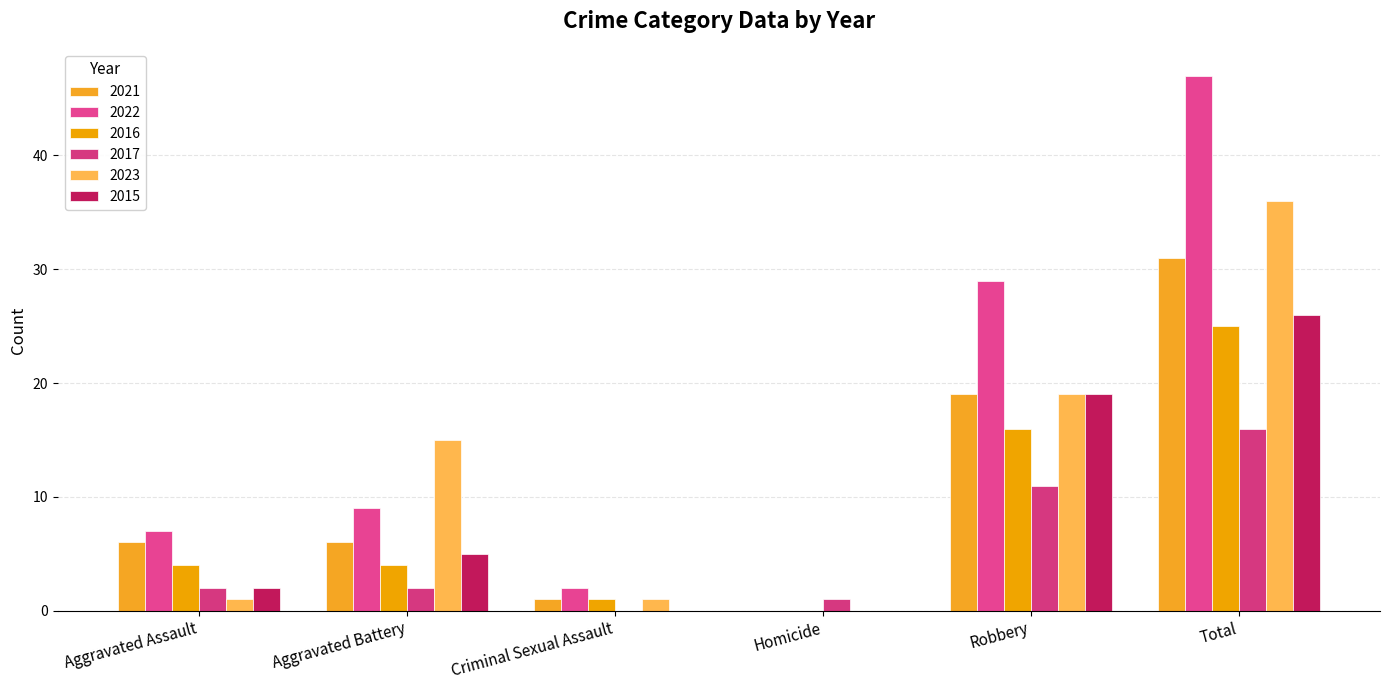

Is the value of 2016 at Total greater than the value of 2017 at Criminal Sexual Assault?

Yes